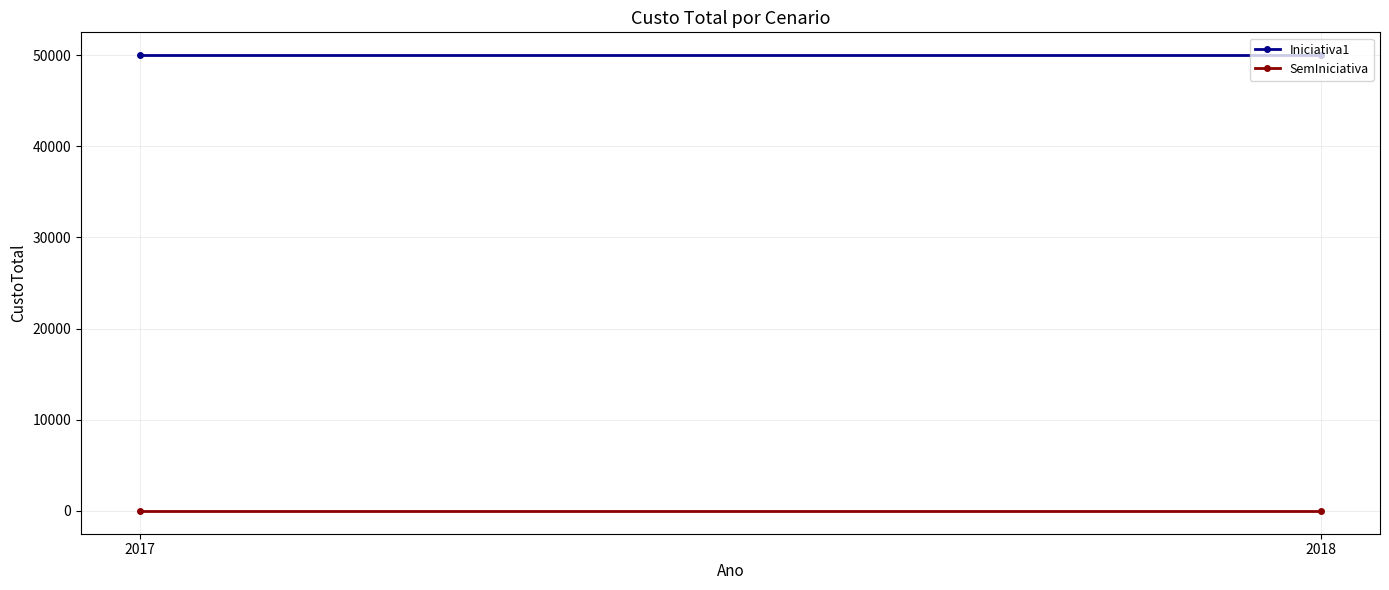

Is it true that Iniciativa1 equals 22539 at 2017?

False